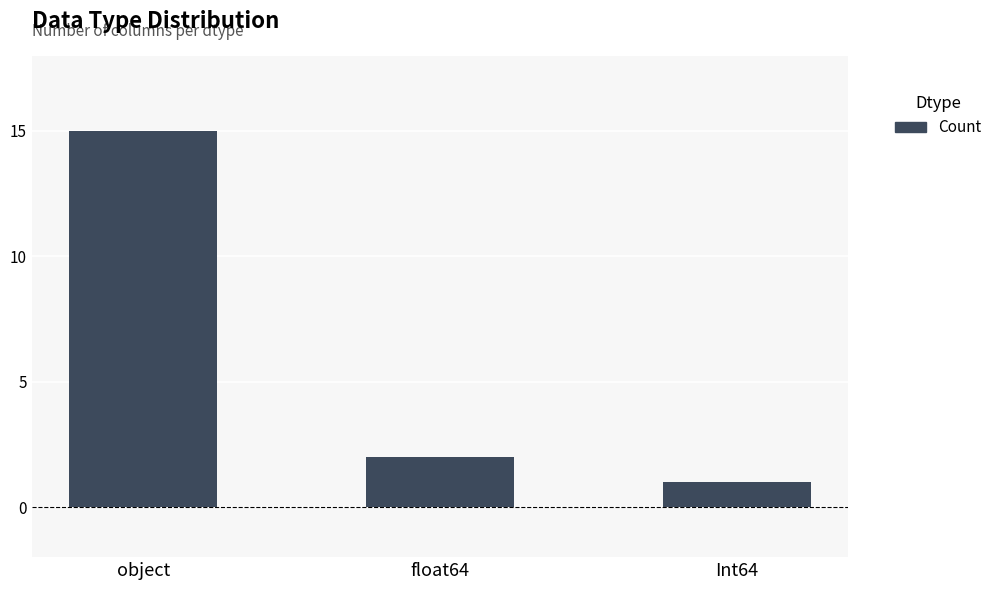

Does the chart contain any negative values?

No